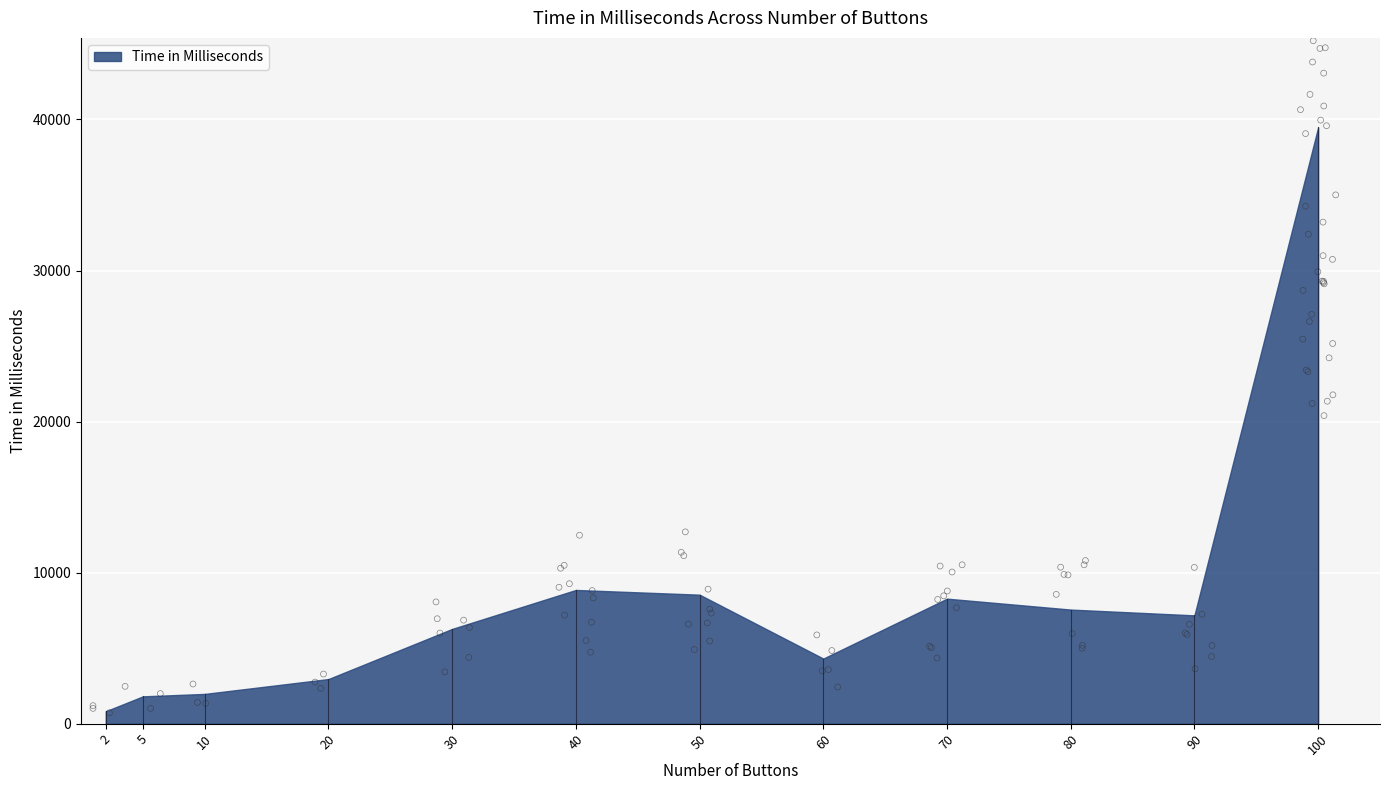

Which has a higher value, 90 or 80?

80